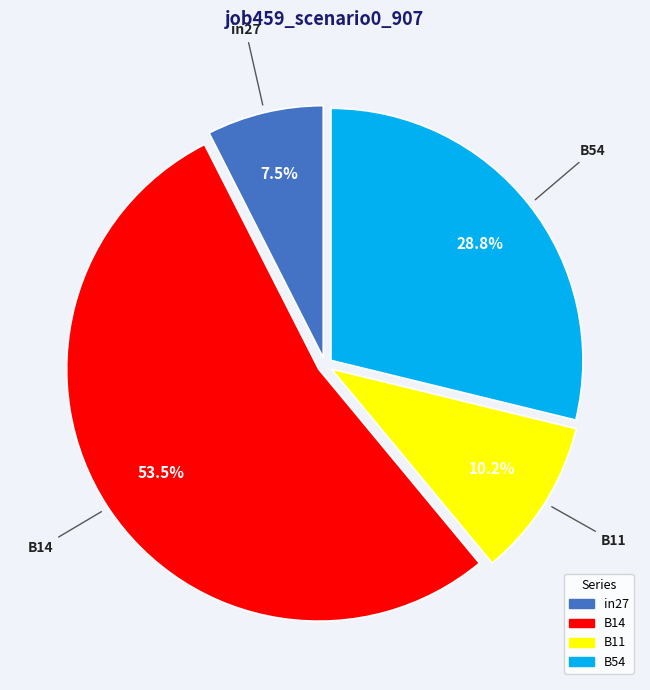

Is there a majority slice in this chart?

Yes